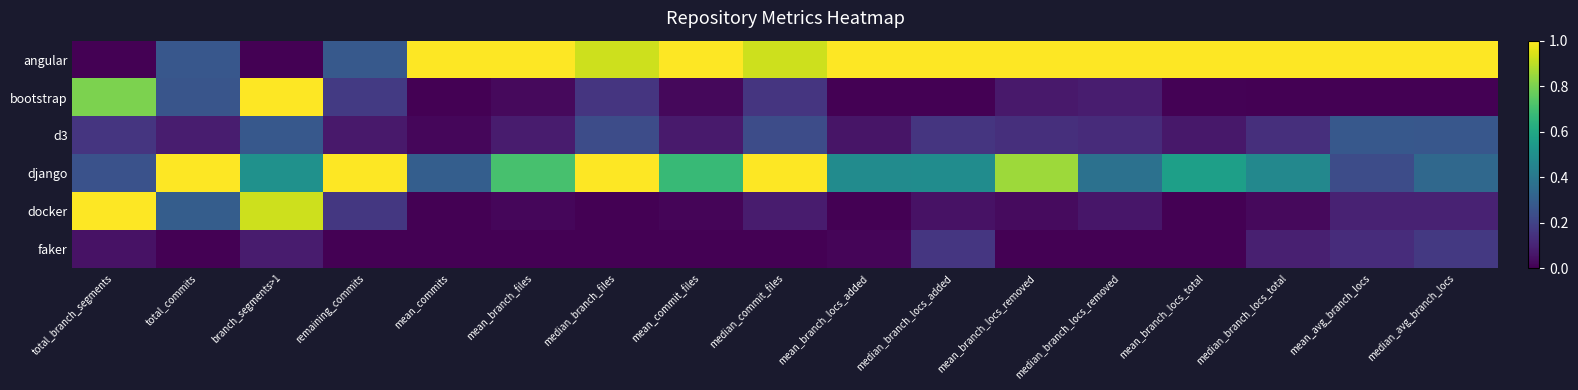

What is the spread (max minus min) of values at median_branch_locs_total?

1.0